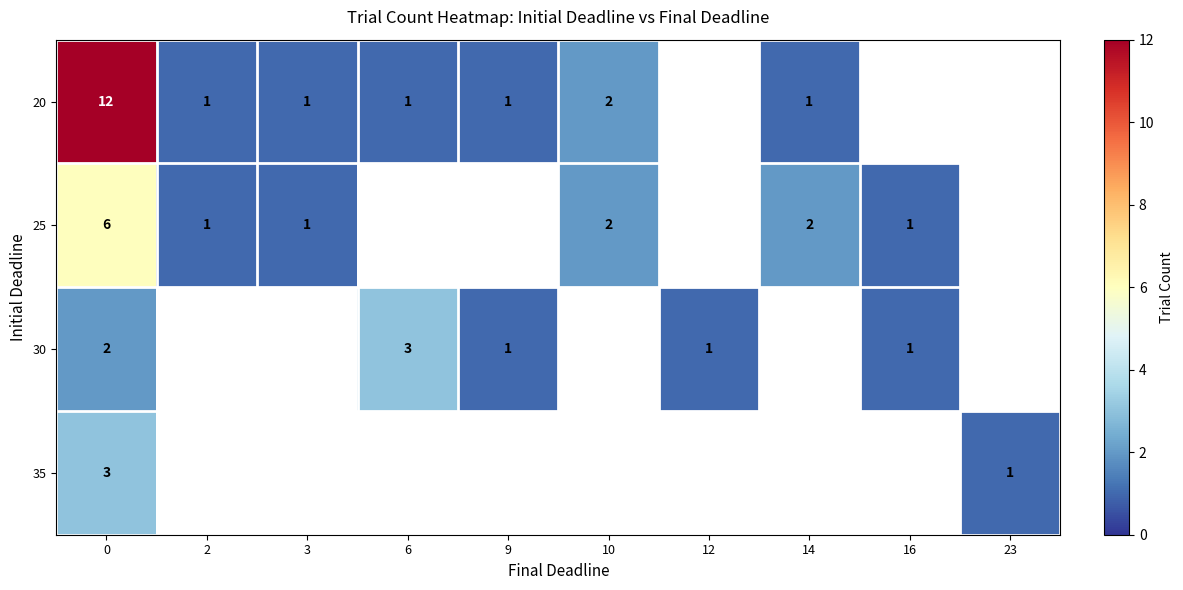

True or false: row_1 has a value of 1 at 3.

True